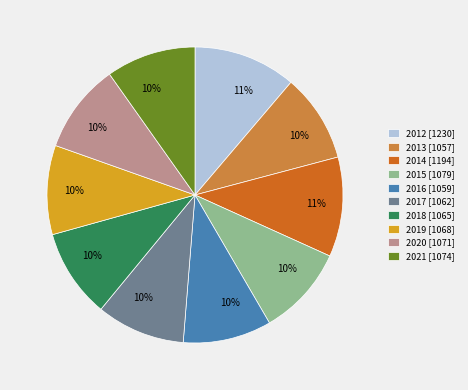

Is there a majority slice in this chart?

No